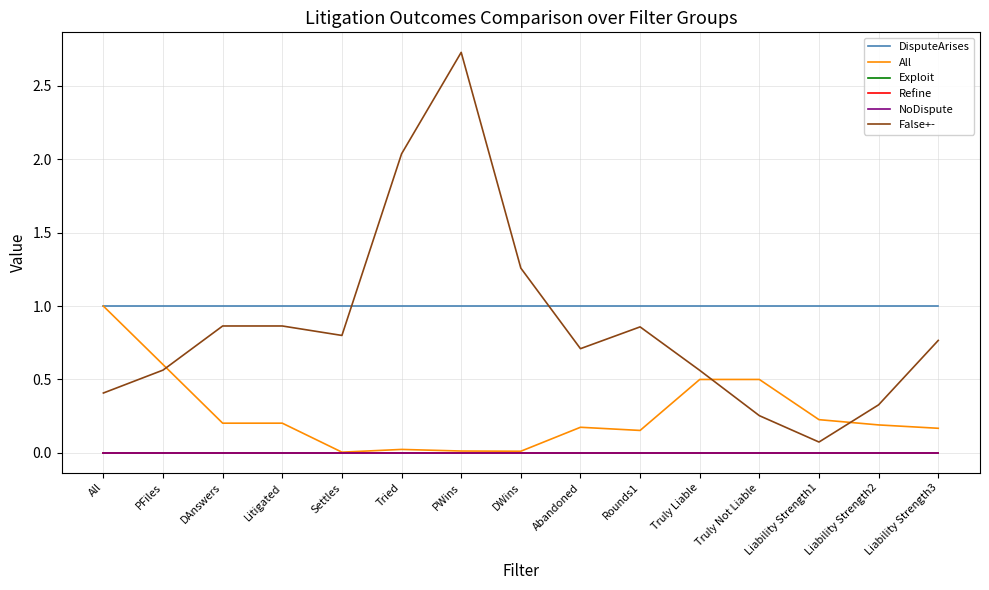

Does the chart have visible grid lines?

Yes